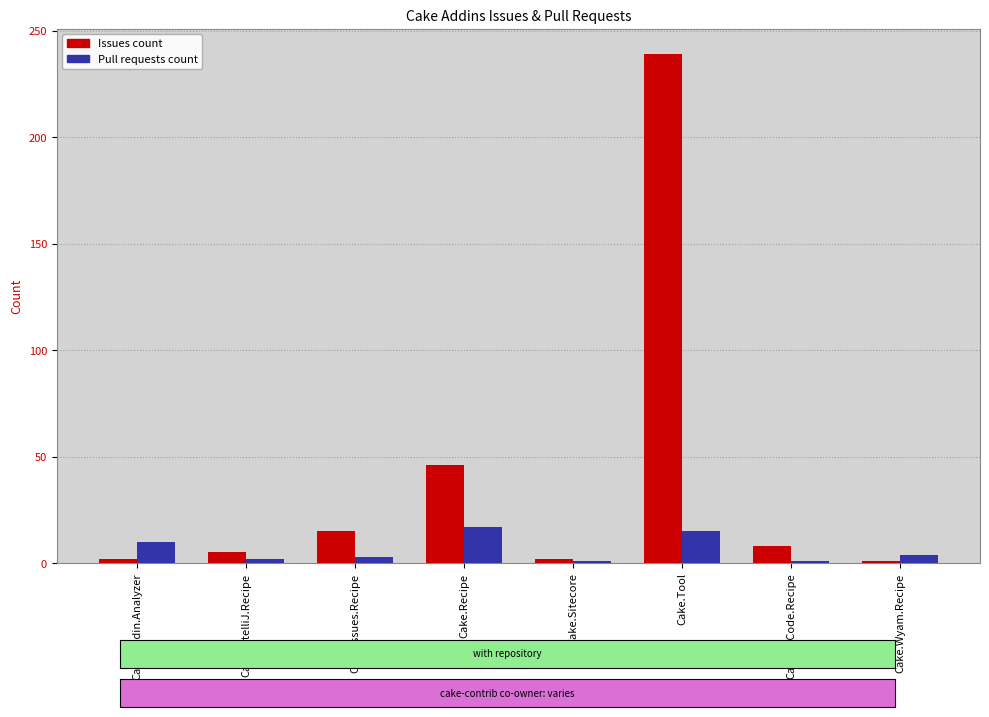

What is the difference between the Pull requests count values at Cake.VsCode.Recipe and Cake.Recipe?

16